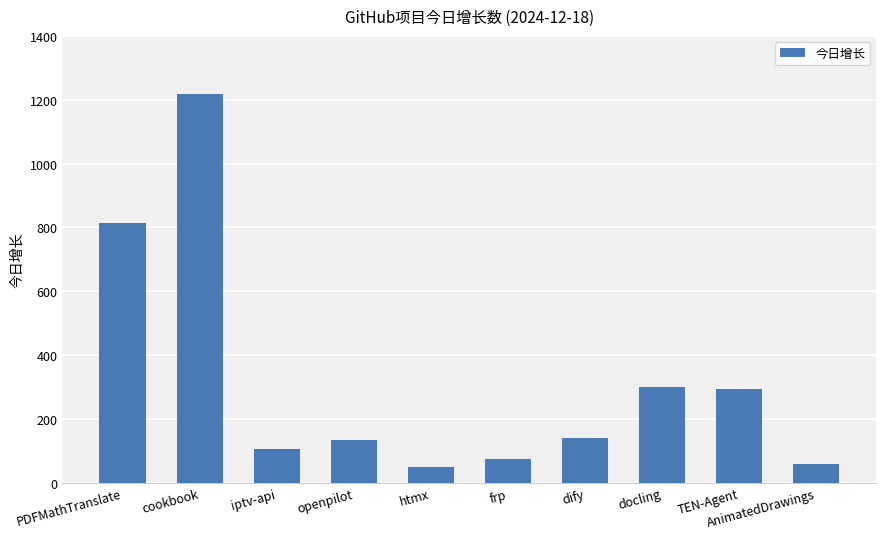

What is the difference between the maximum and minimum values?

1167